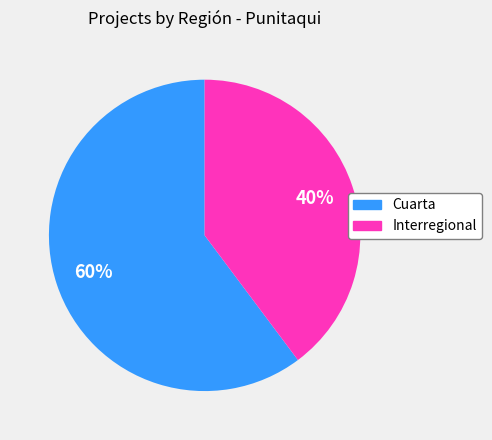

Is it true that Interregional is 29% of the pie?

False